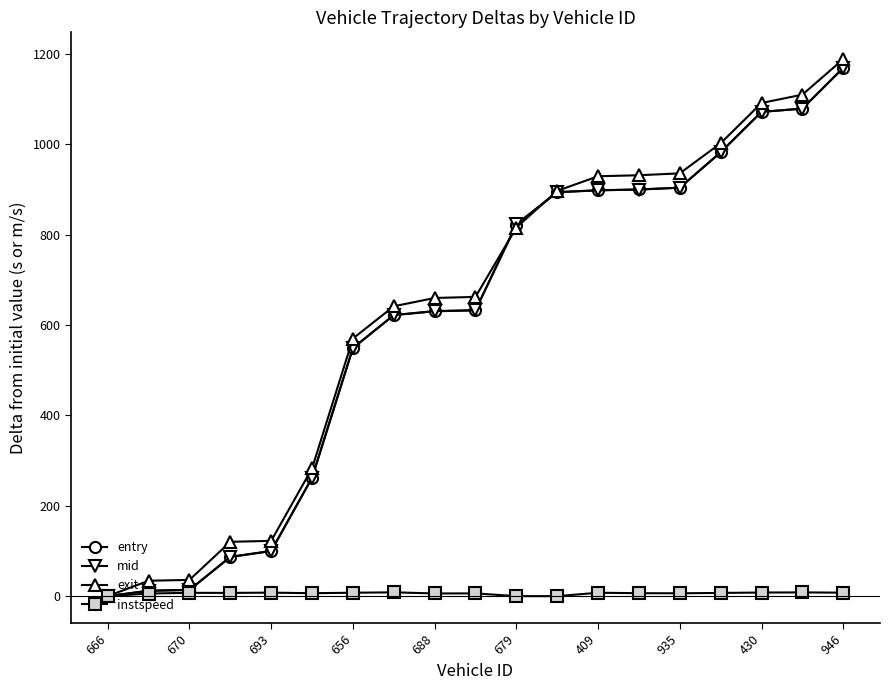

What is the value of the mid point at the 11th from the left?

823.3